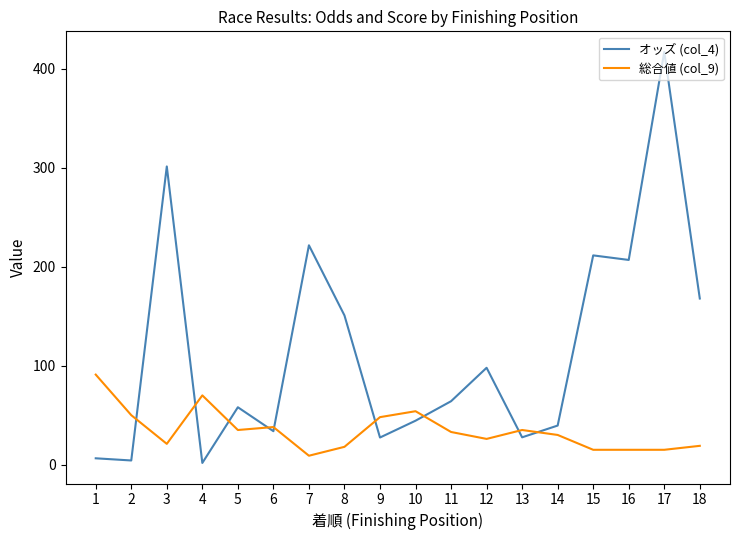

The value of 総合値 (col_9) at 10 is 11.3. True or false?

False